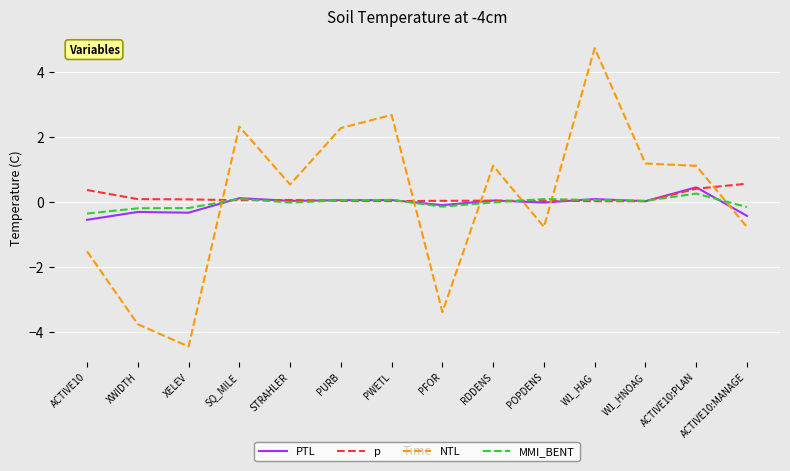

True or false: MMI_BENT has a value of 0.0 at PURB.

True